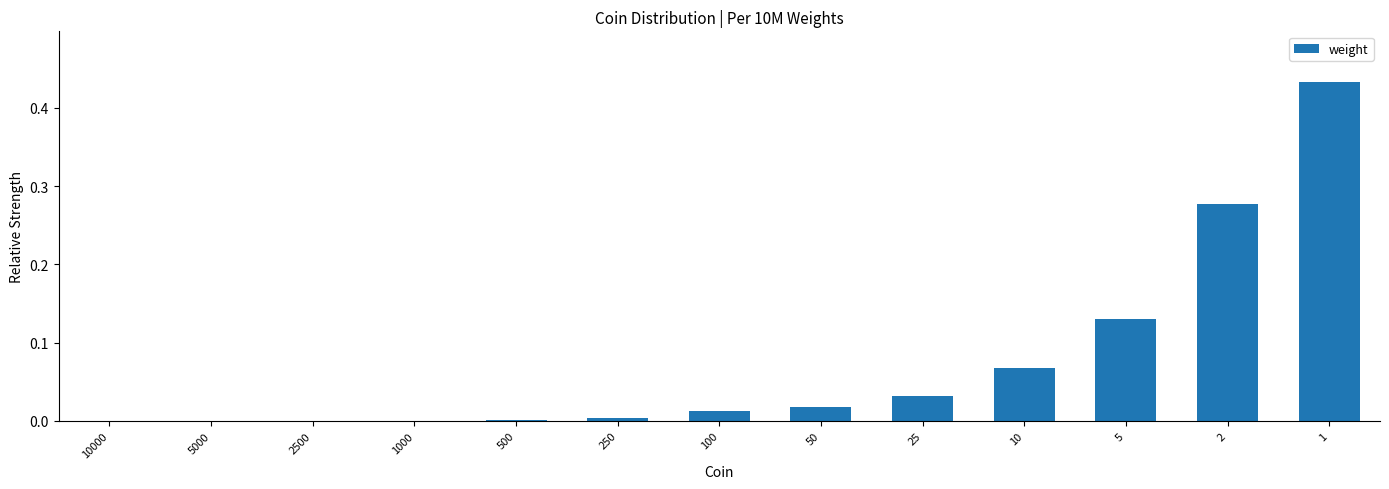

Is it true that the value at 5000 is 0.0?

True